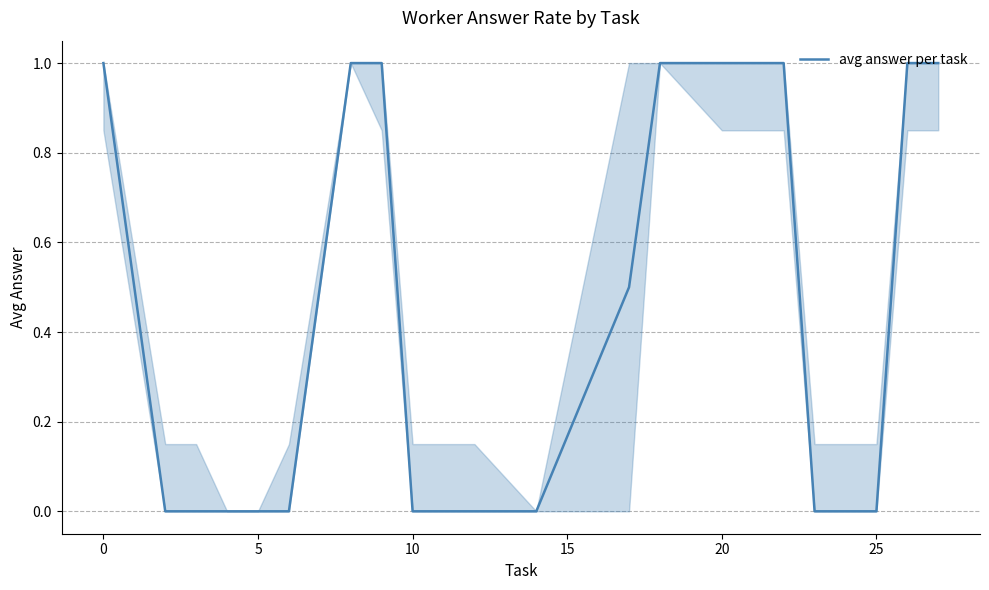

What is the greatest value displayed?

1.0